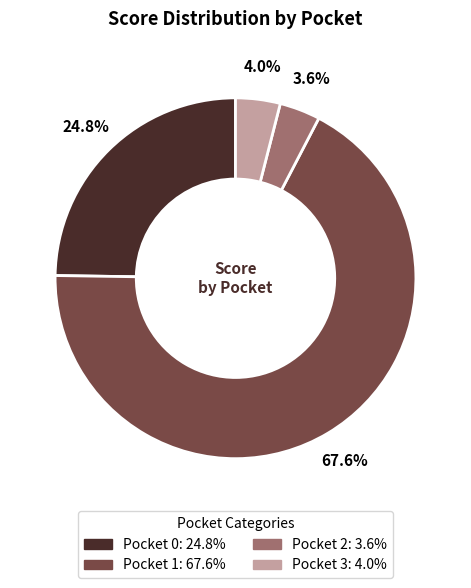

Count the number of slices in the pie.

4